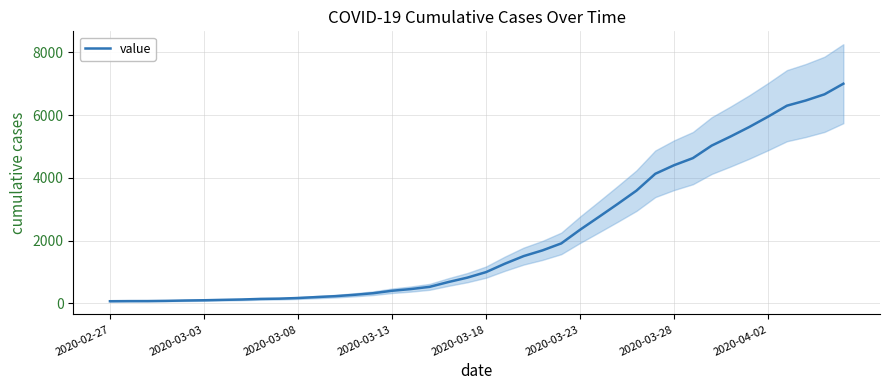

What is the maximum value for value?

7004